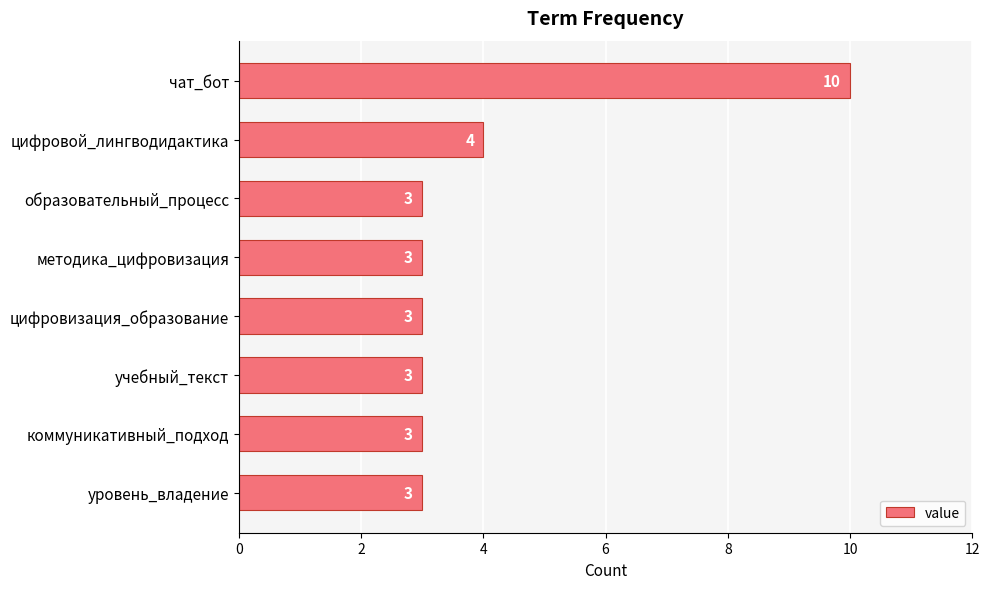

True or false: the data shows 2 at методика_цифровизация.

False